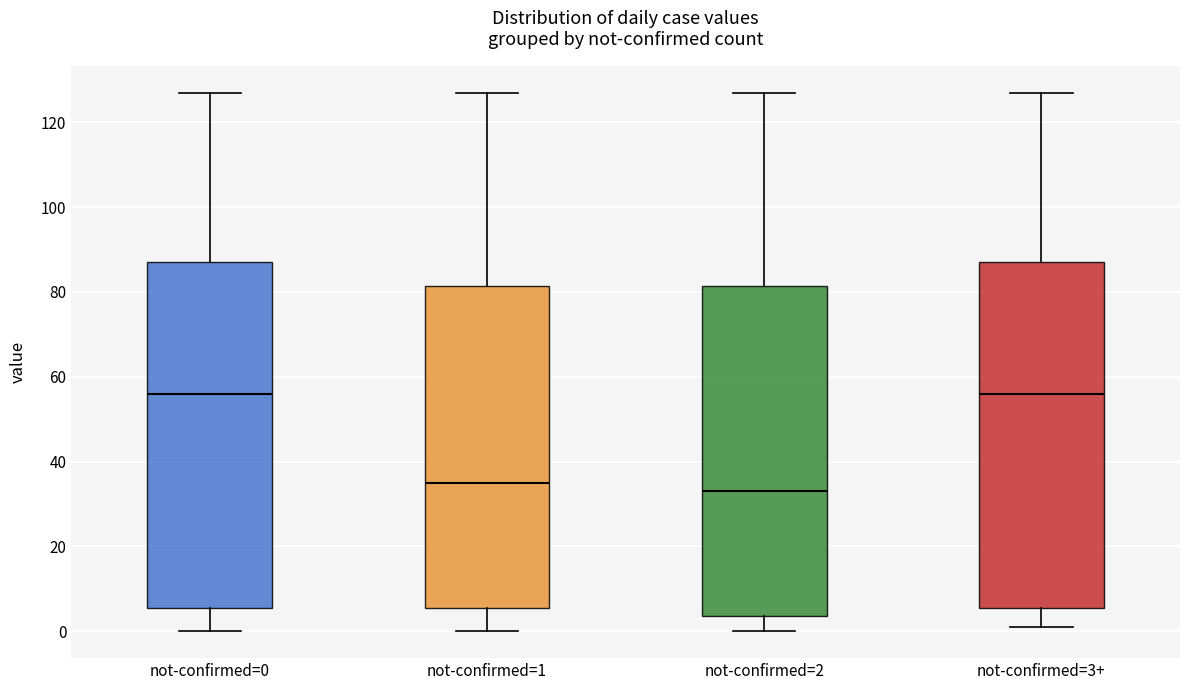

Where does the median line of the box for not-confirmed=2 sit on the y-axis? The values are not printed on the chart, so give them approximately, as read against the axis.

34